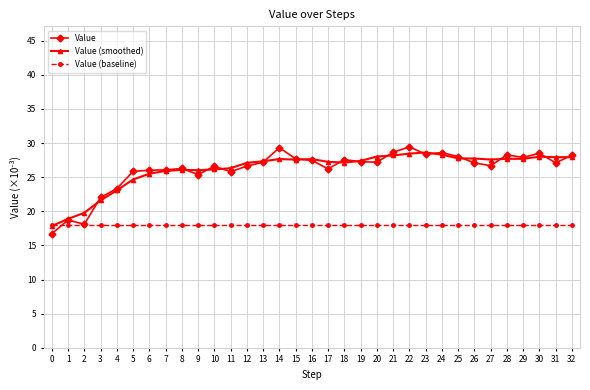

What is the total value across all series at 24?

74.9